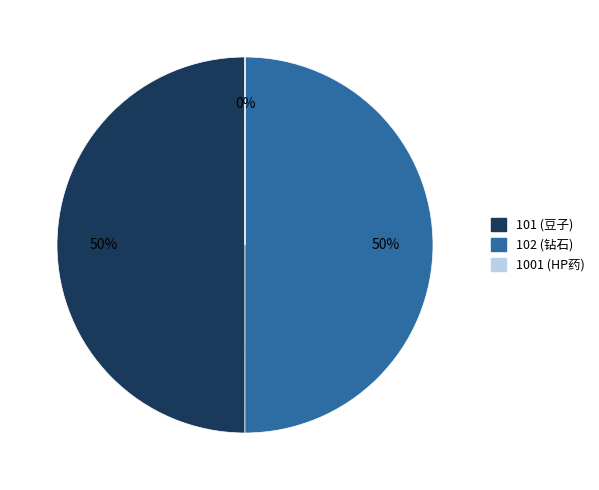

What is the ratio of the value at 102 (钻石) to the value at 101 (豆子)?

1.0